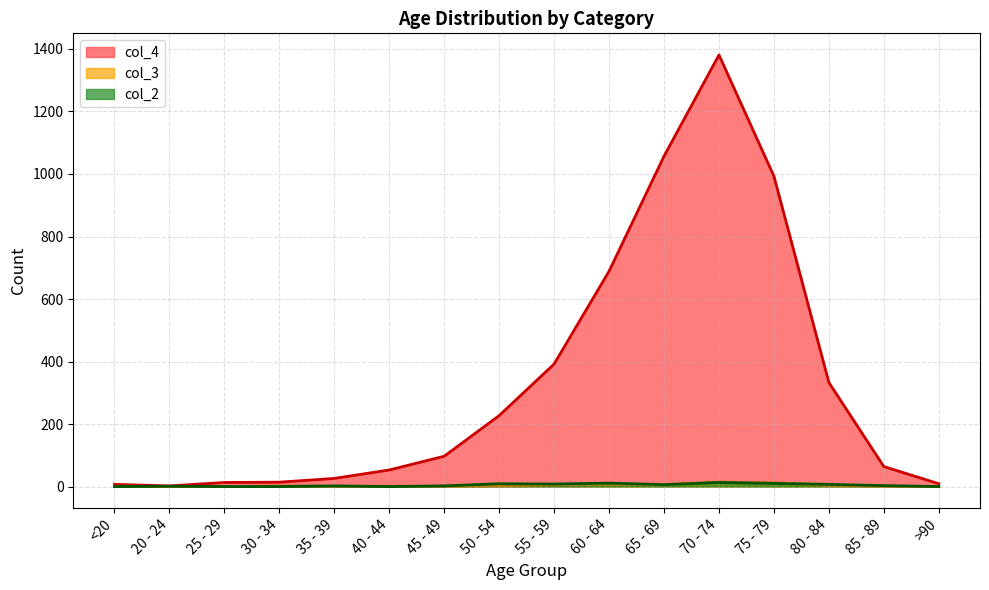

Reading left to right, extract all data points from this chart.

col_4: 7	2	13	14	26	53	97	227	392	689	1057	1381	993	333	64	9
col_3: 1	0	0	2	1	1	1	3	6	8	6	14	12	4	1	0
col_2: 0	1	0	0	2	0	2	9	8	11	6	13	10	7	3	0